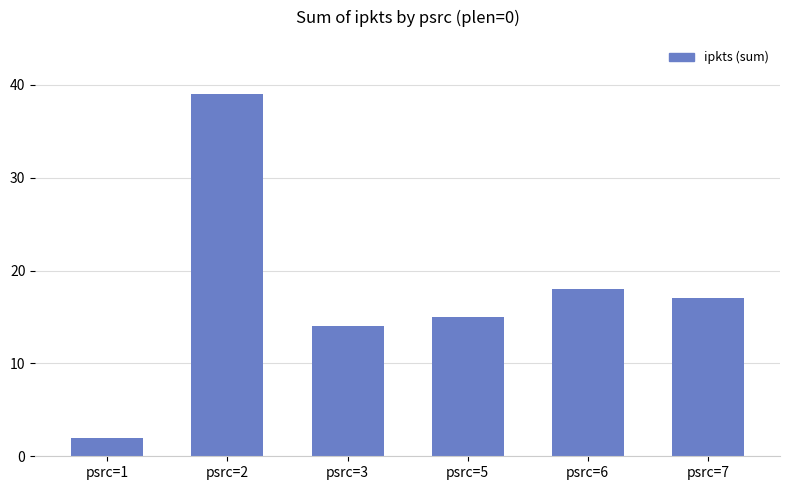

What is the minimum value shown in the chart?

2